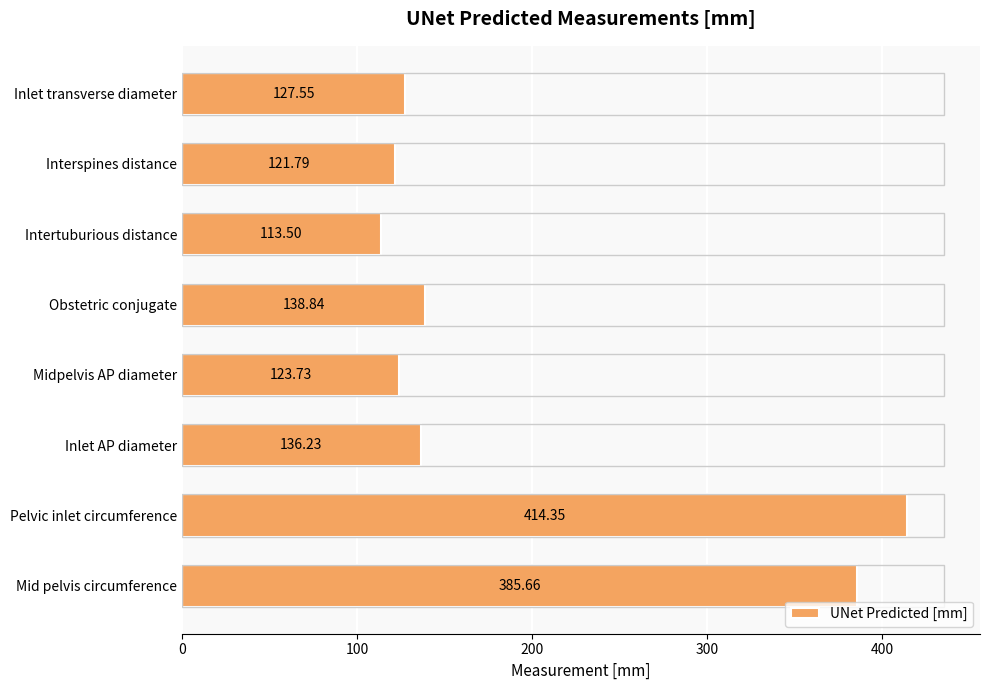

What is the label of the 3rd bar from the bottom?

Inlet AP diameter